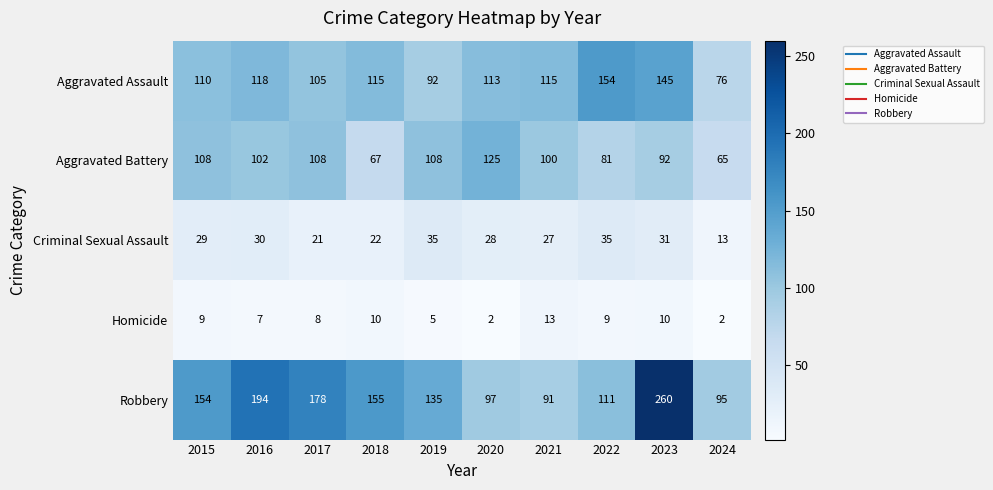

What is the approximate value of Robbery at 2019?

135